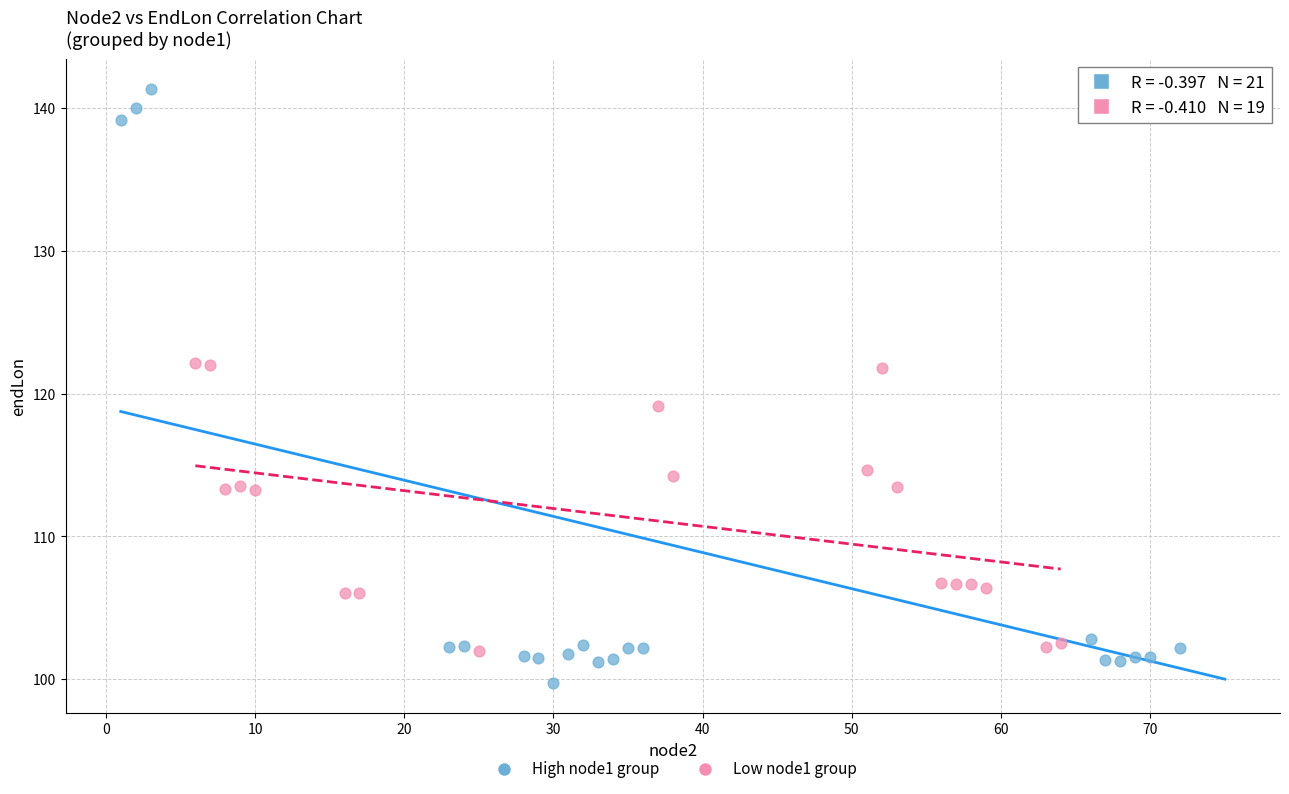

Which series contains the lowest Y value?

High node1 group